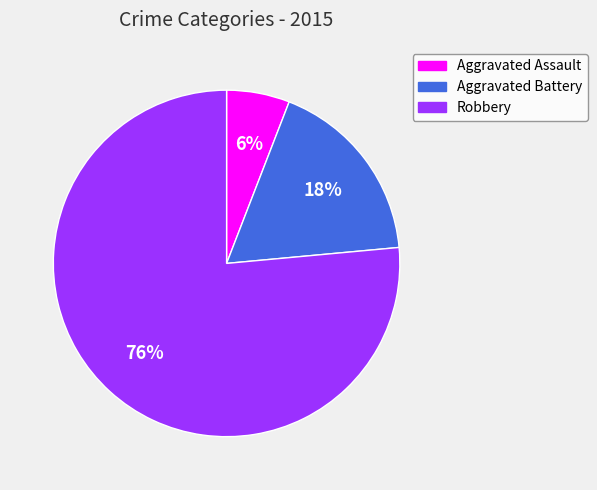

True or false: Robbery accounts for 83% of the total.

False